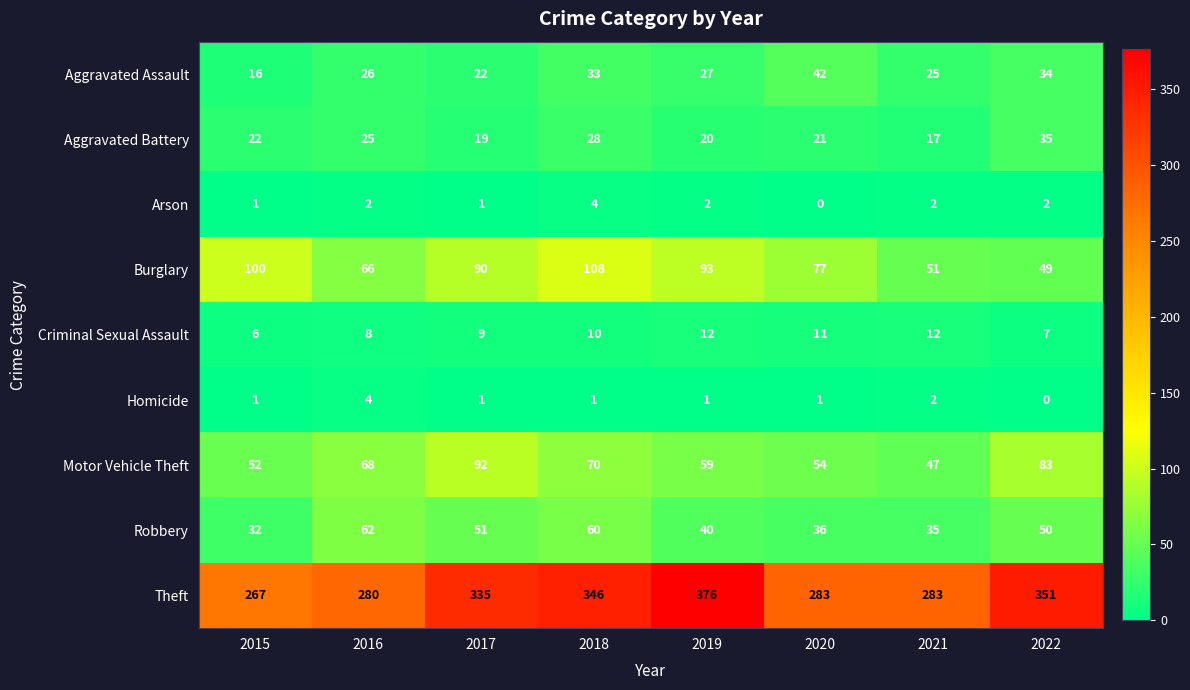

Is it true that Theft equals 280 at 2016?

True